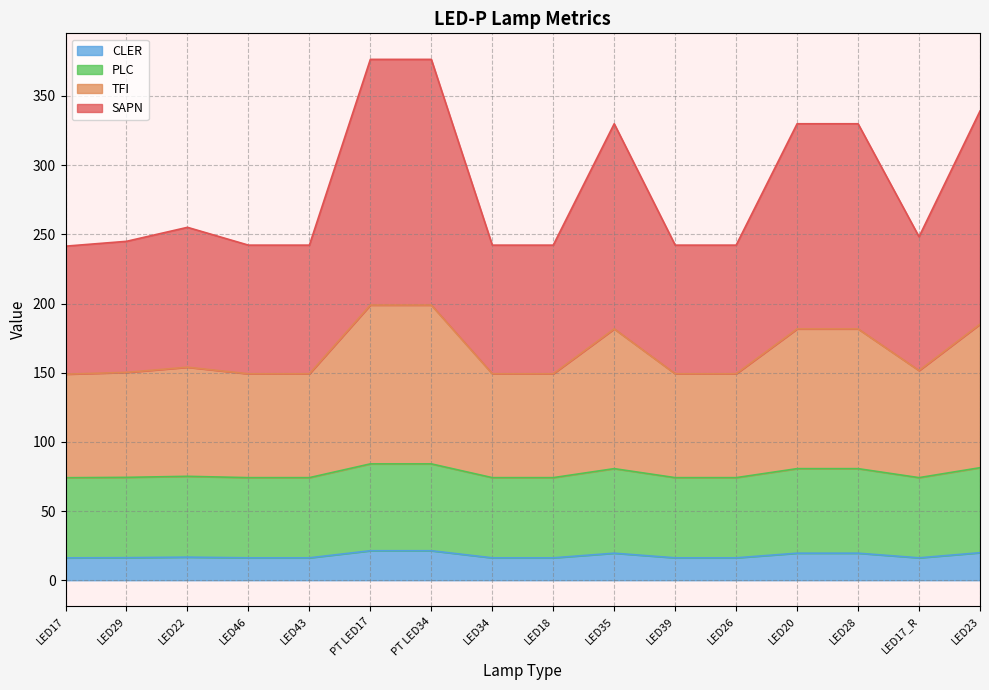

The CLER series shows 7.0 at PT LED34. True or false?

False